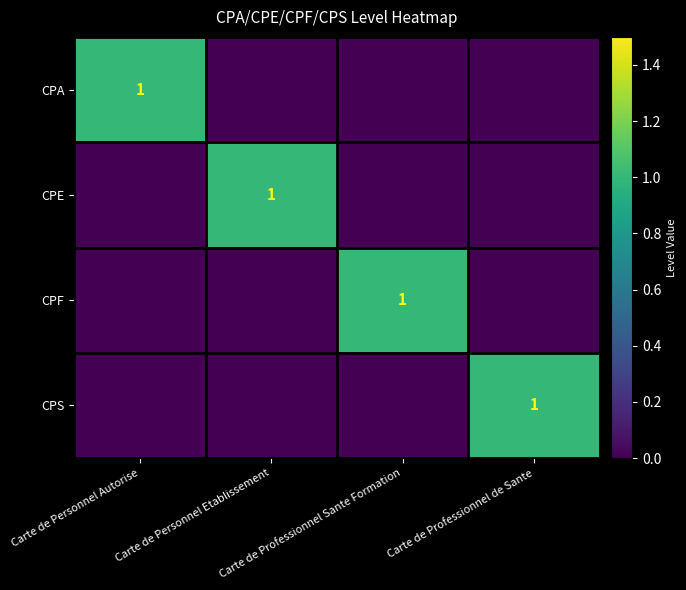

List the series in order of their peak value, lowest first.

CPA, CPE, CPF, CPS